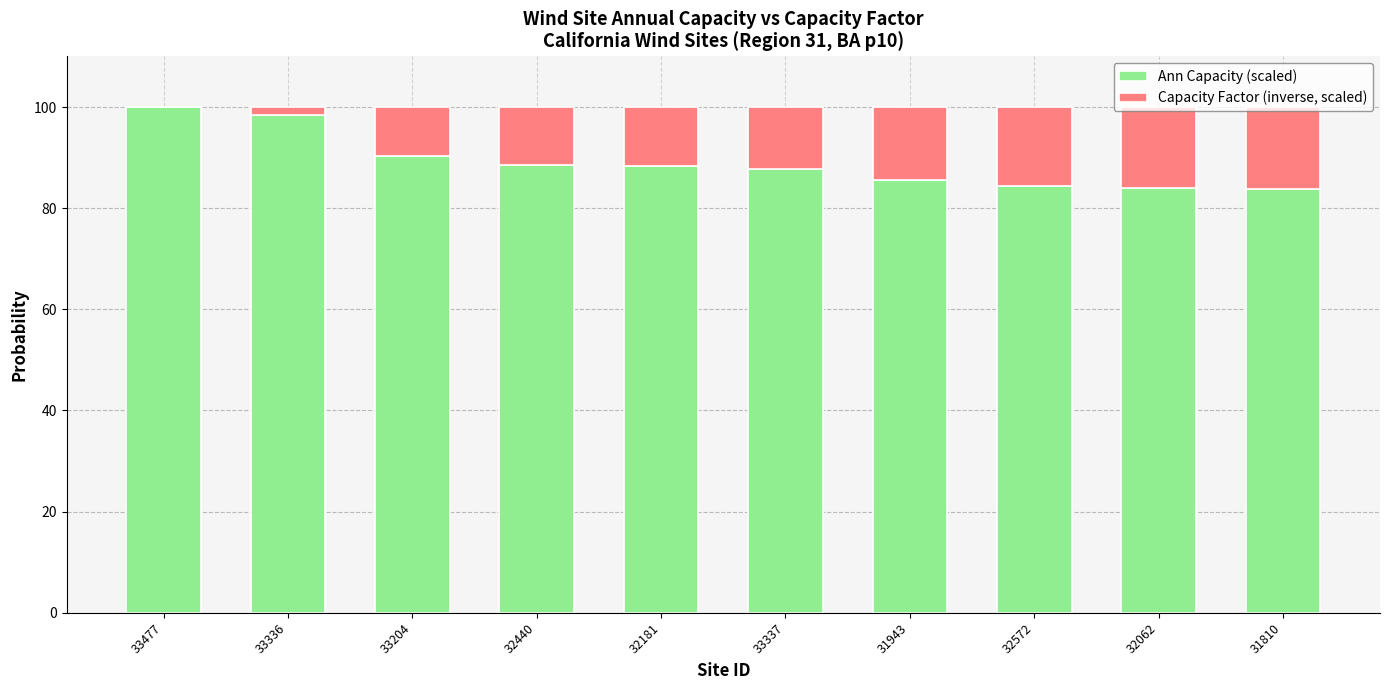

Does the chart contain stacked bars?

Yes